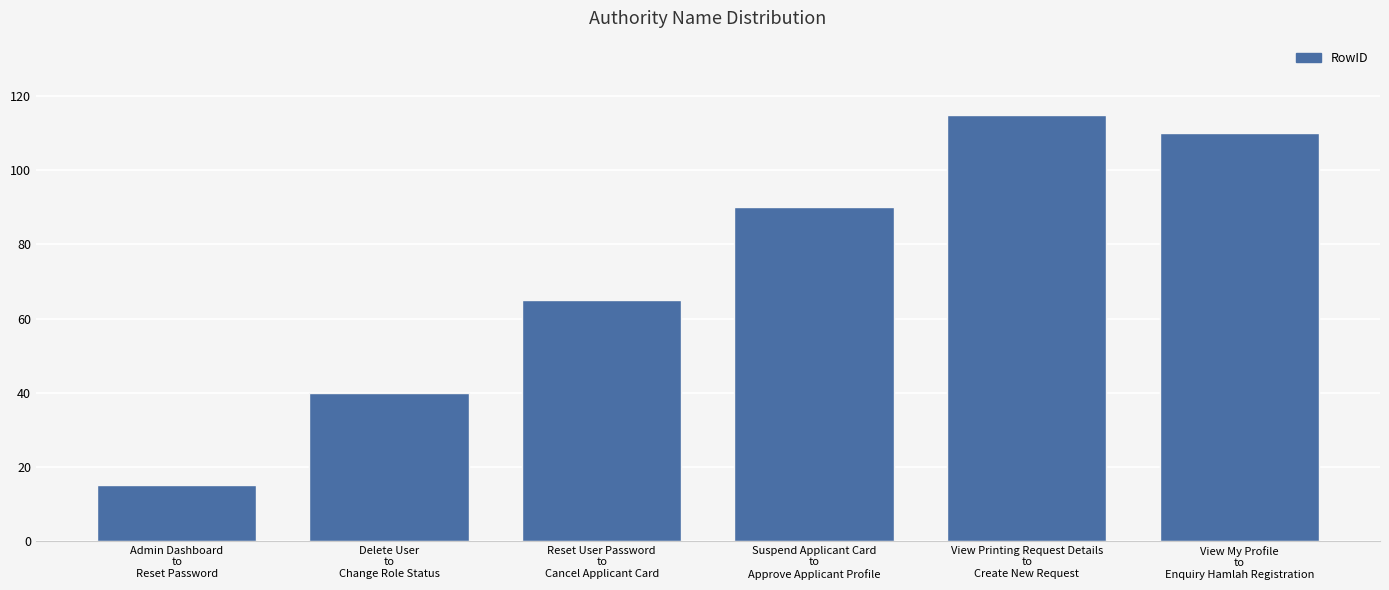

What is the value of the 6th bar from the left?

110